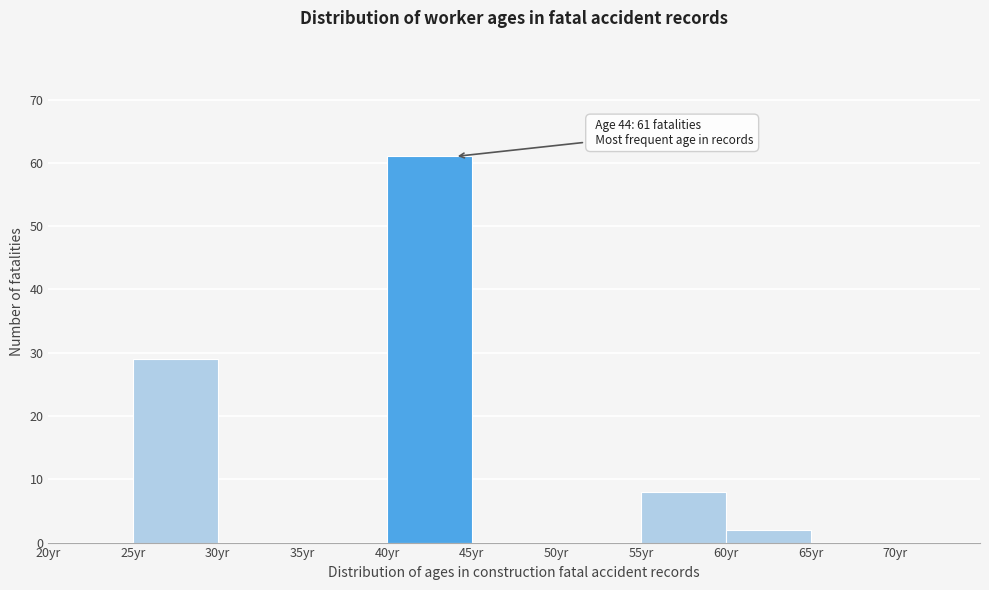

Which range on the x-axis has the tallest bar?

40 to 45